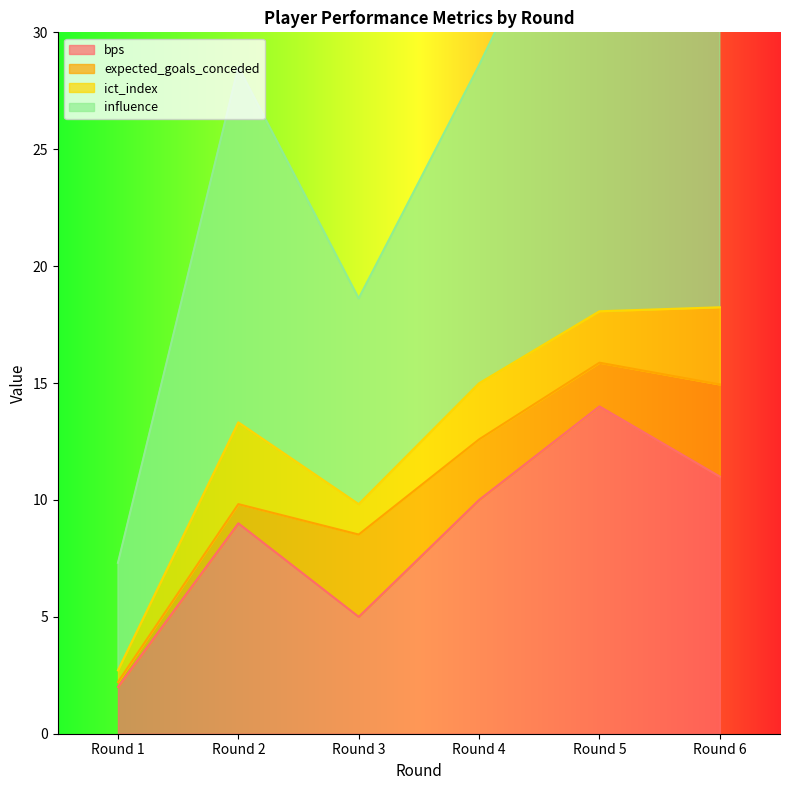

True or false: bps and influence cross at least once.

False